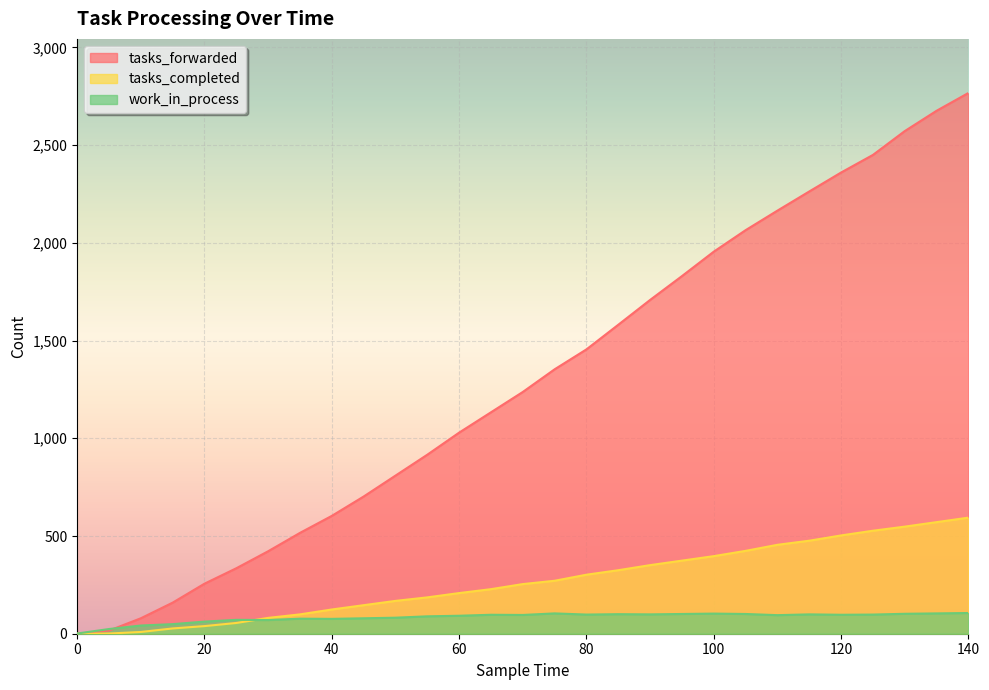

What is the average value of the tasks_completed series?

267